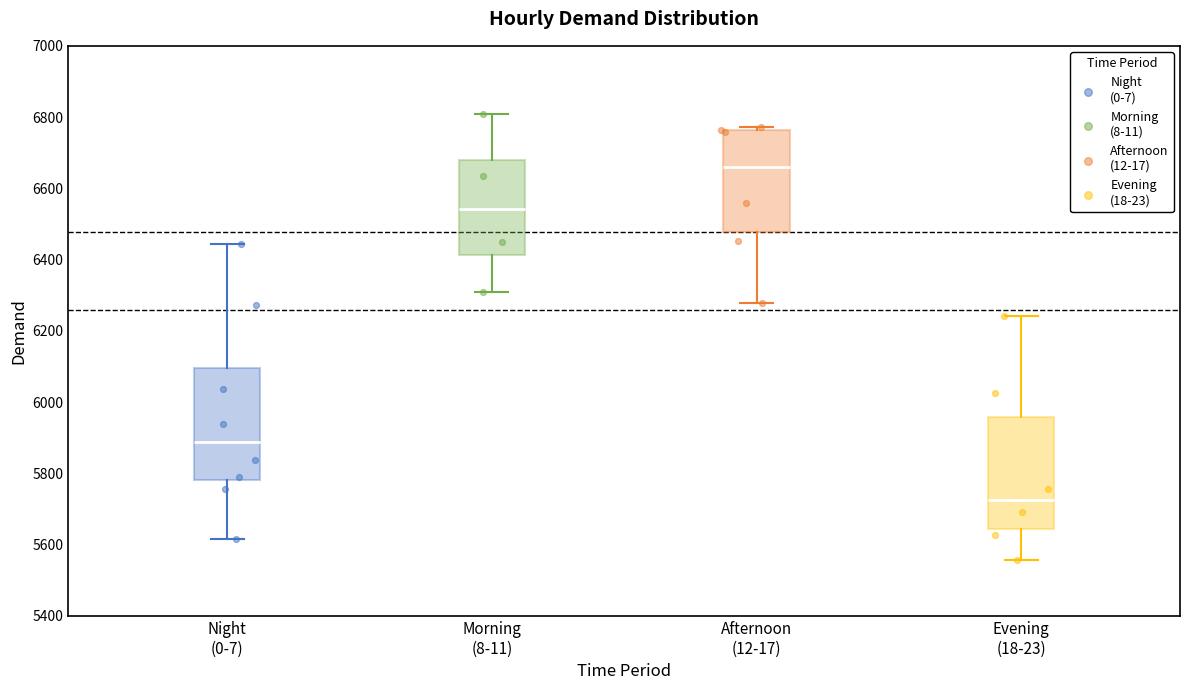

Which box's median line is the highest?

Afternoon (12-17)